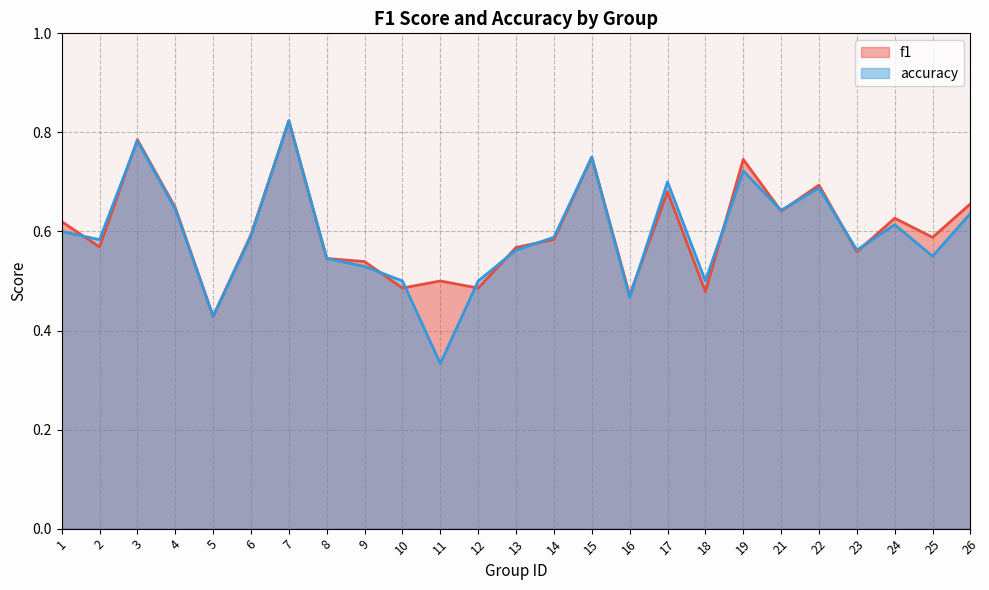

Count the accuracy values in the range 0 to 1.

25